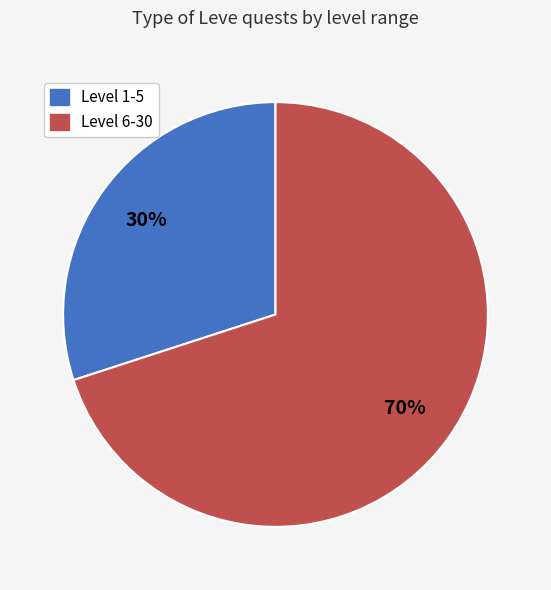

Does any single category account for the majority?

Yes